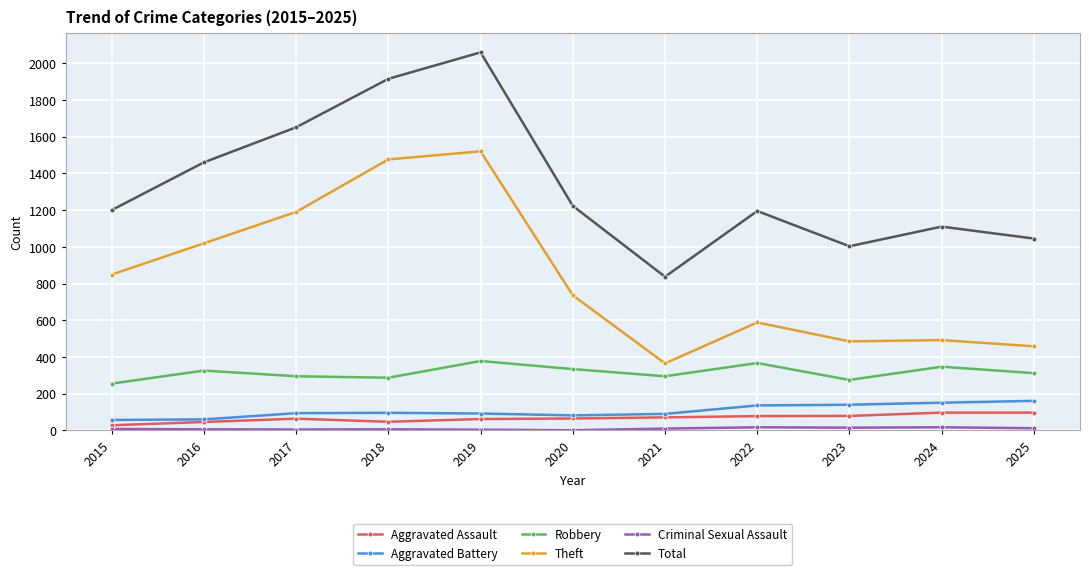

Is it true that Aggravated Battery equals 60 at 2016?

True